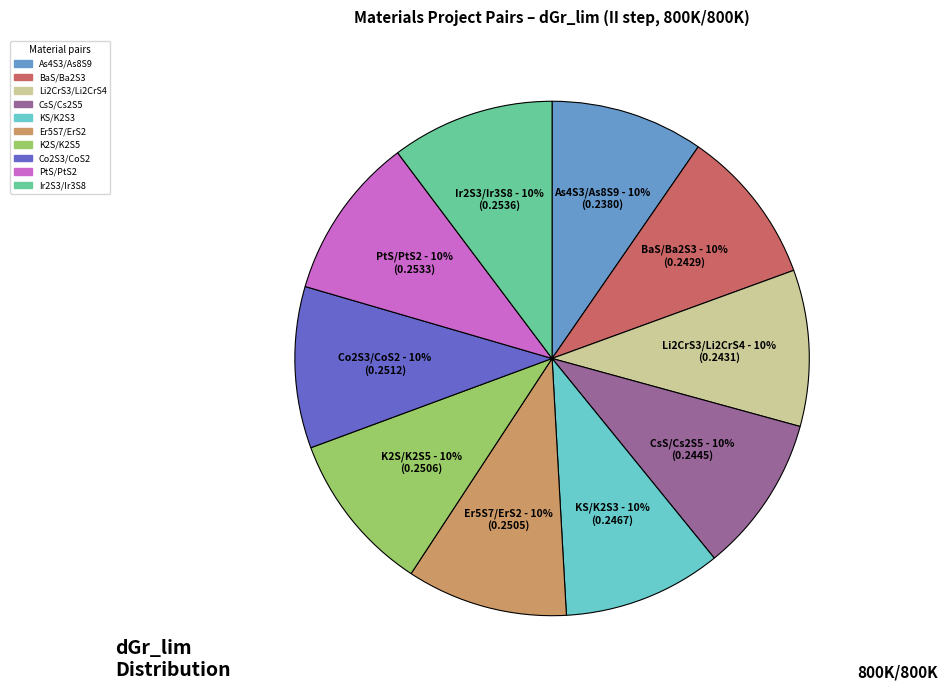

Is there a majority slice in this chart?

No